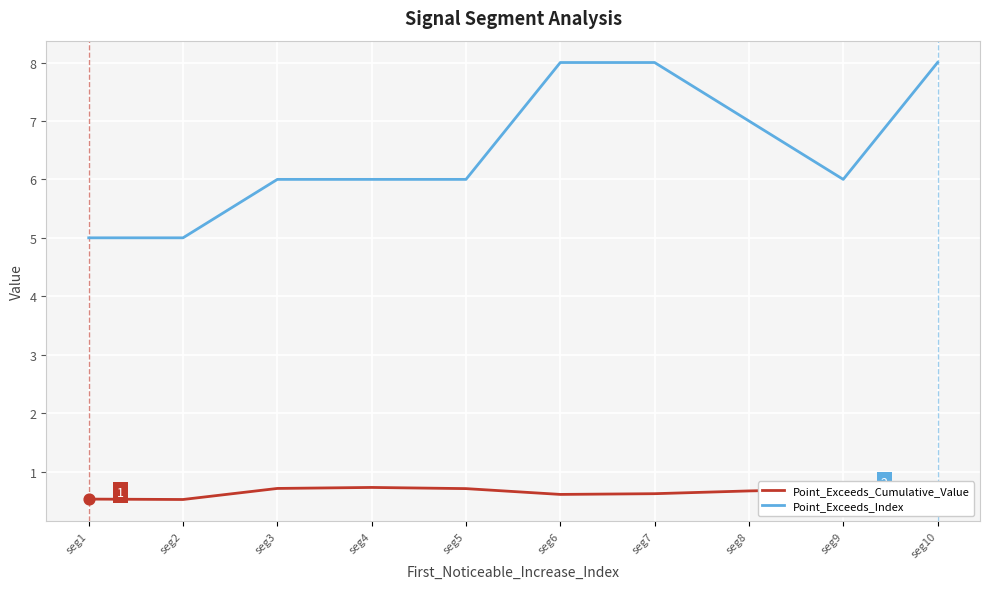

What is the difference between the highest and lowest values at seg8?

6.3